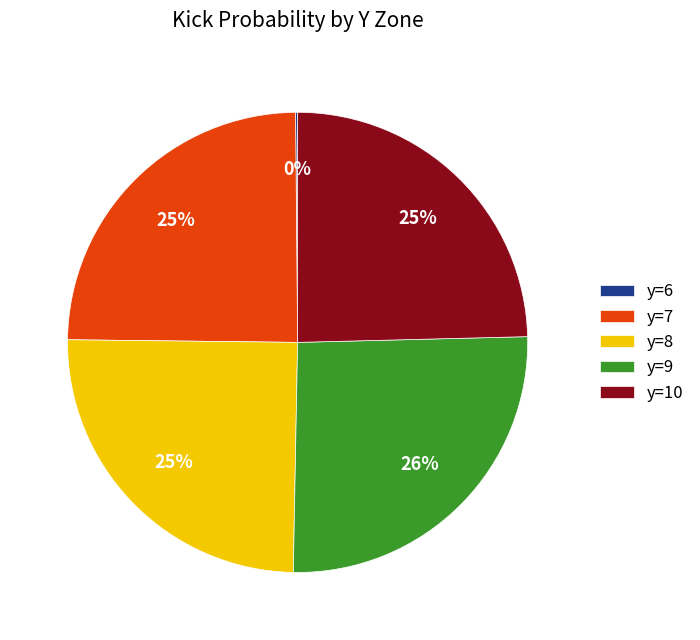

What is the largest slice in the pie chart?

y=9